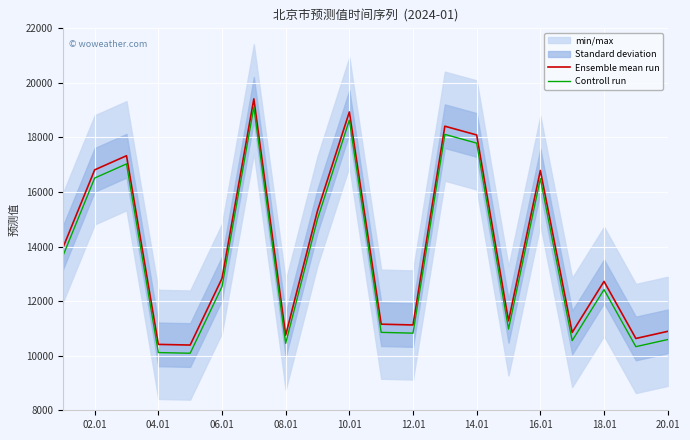

Read the Controll run value at 02.01.

16513